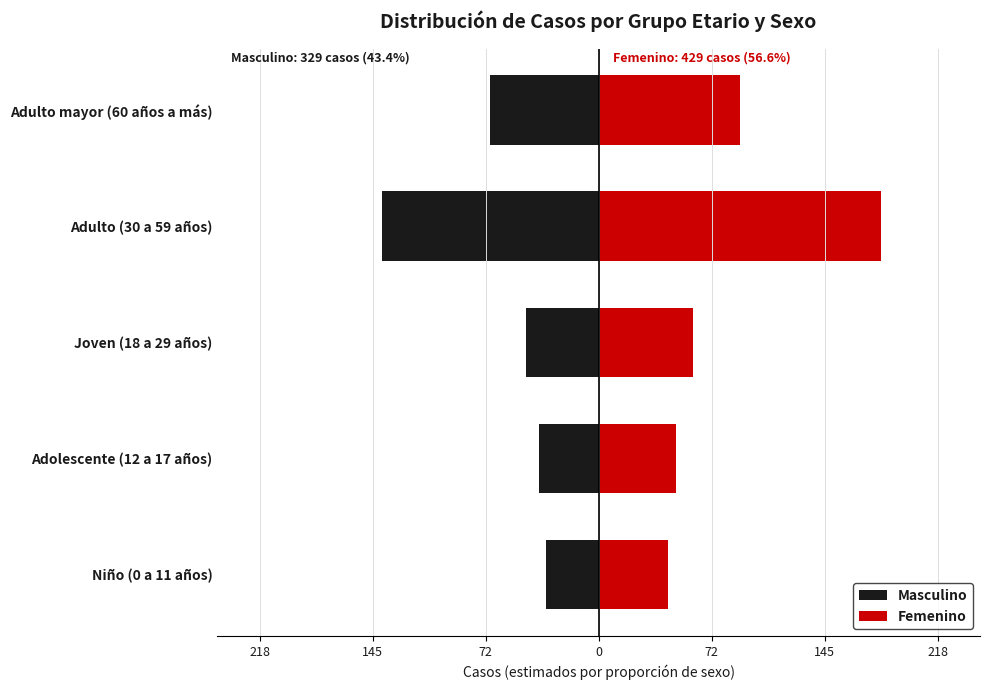

What is the highest value of the Femenino series?

182.2